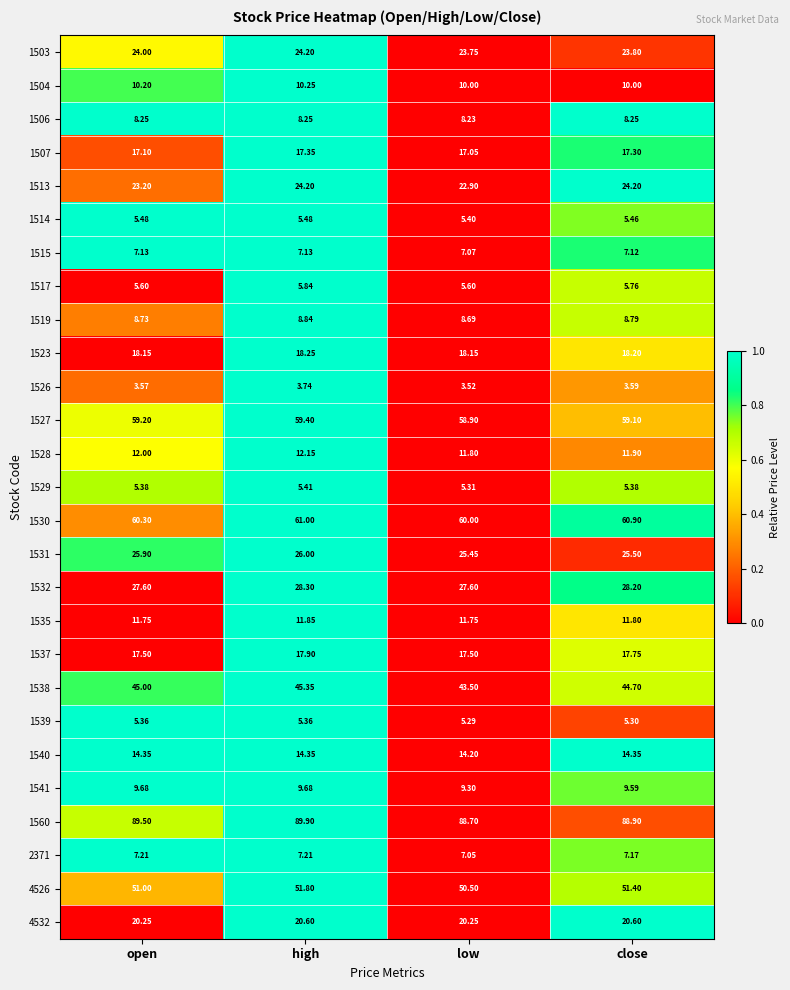

Is the value of 1539 at open greater than the value of 1531 at low?

No